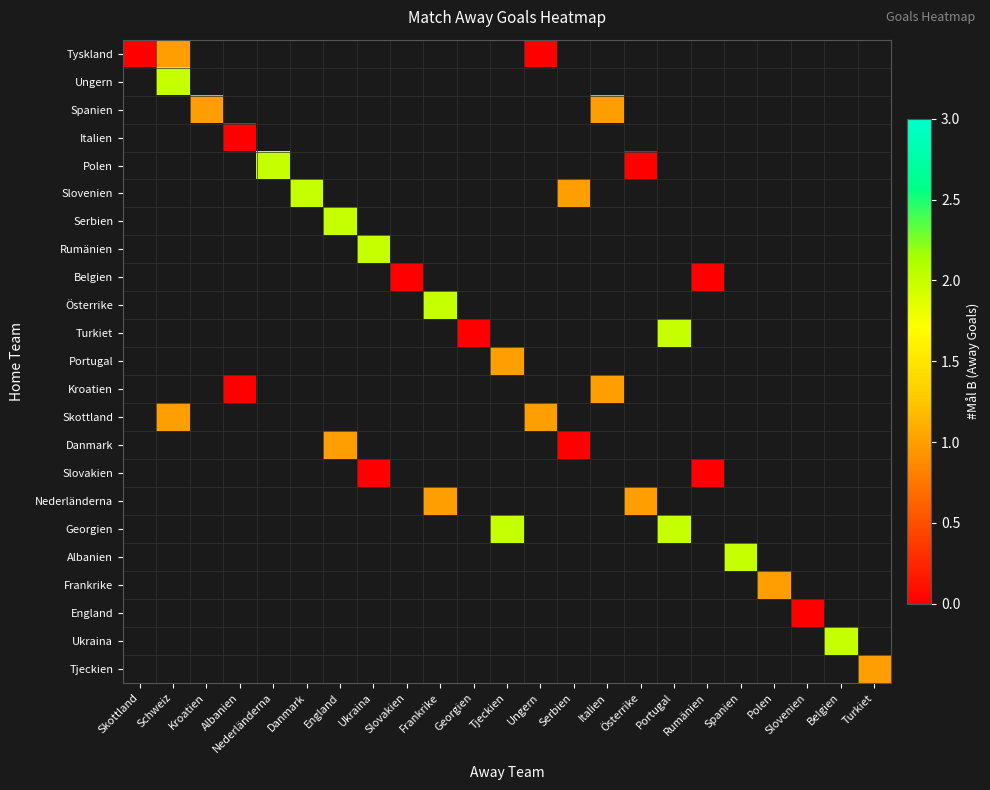

What is the greatest value displayed?

2.0